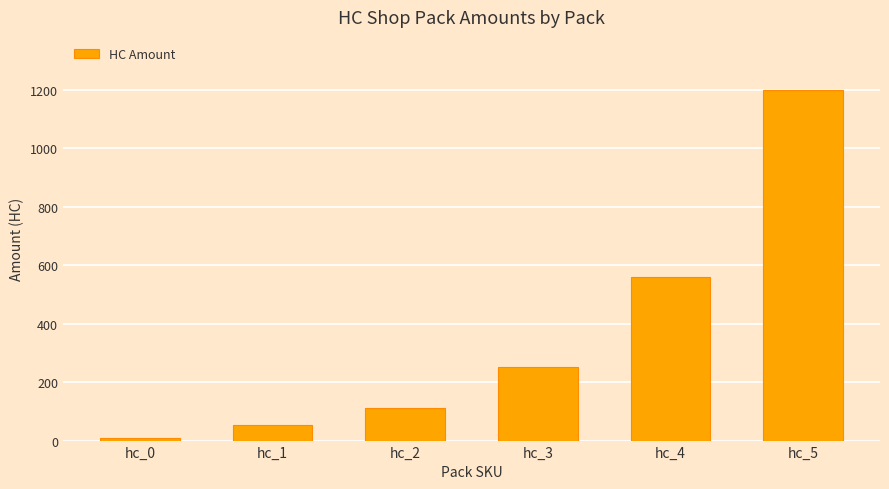

The value at hc_3 is 250. True or false?

True